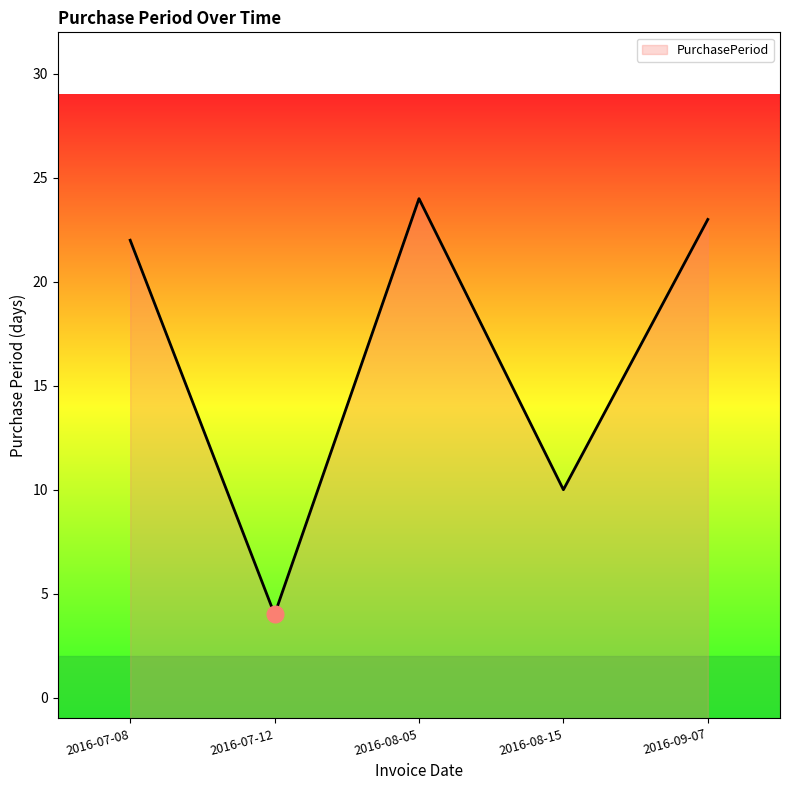

What position from the left is 2016-09-07?

5